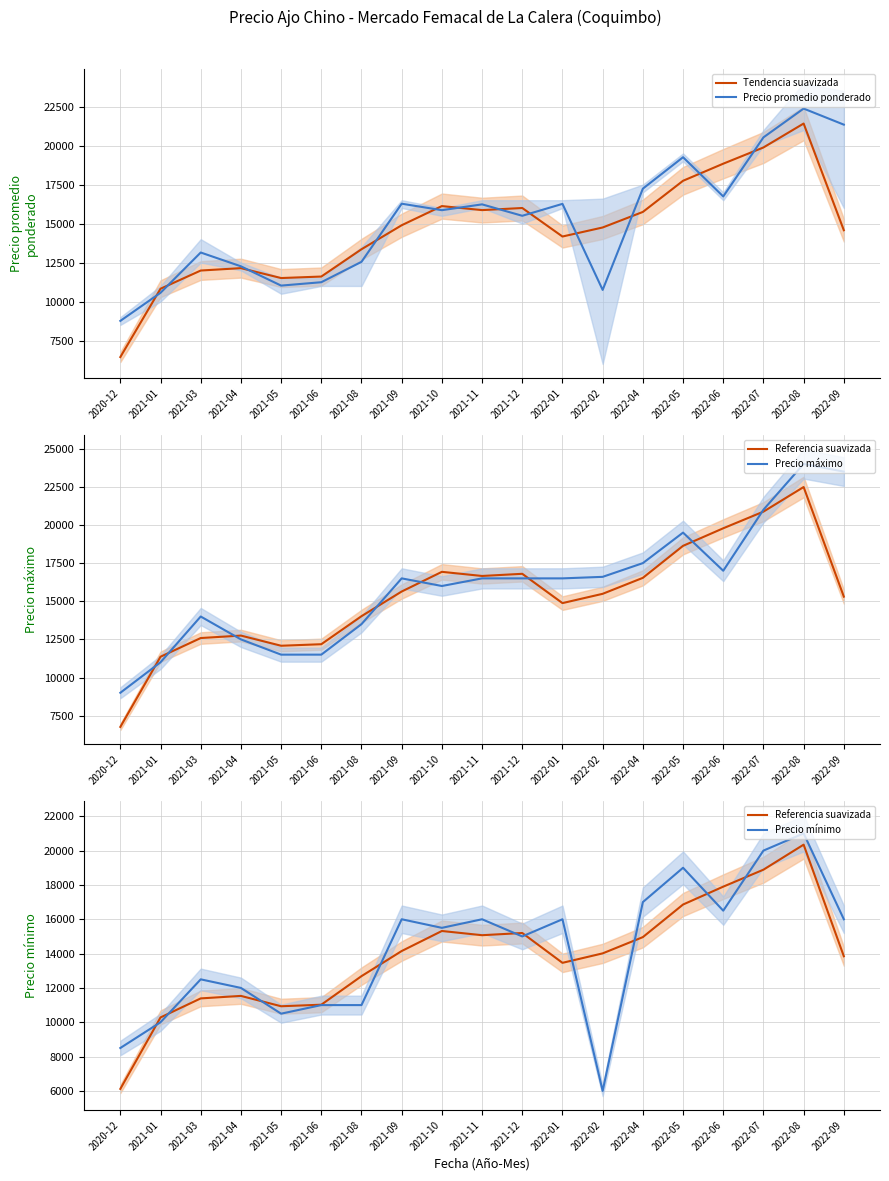

What is the highest value of the Precio máximo series?

24000.0